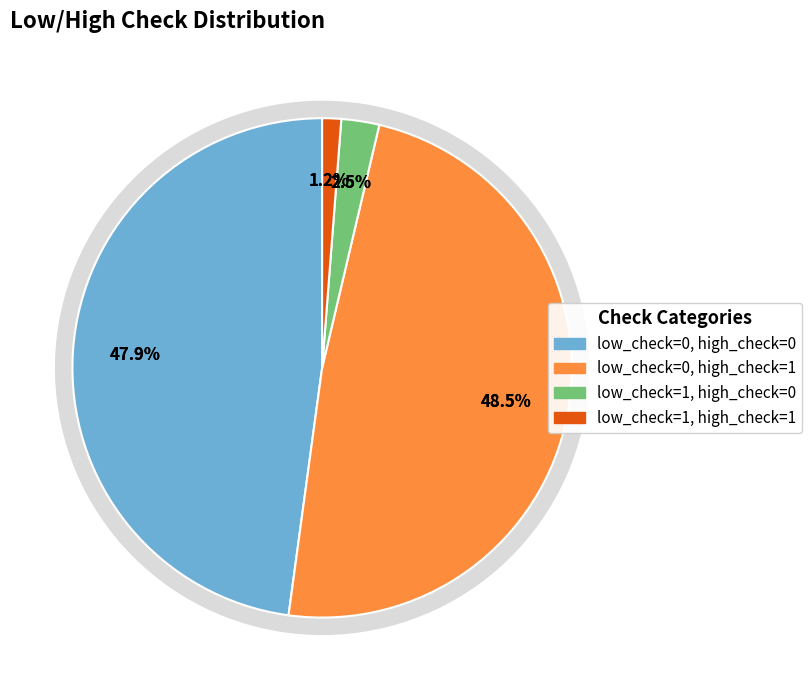

To the nearest percent, what portion does low_check=0, high_check=0 represent?

48%